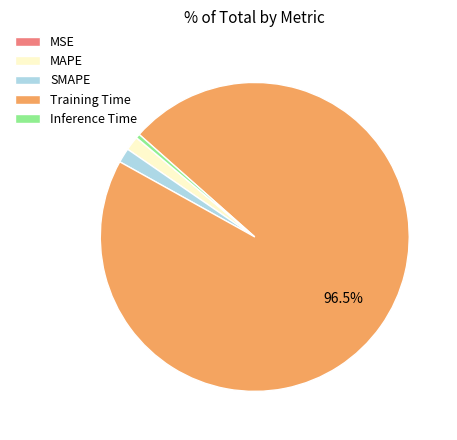

Which category accounts for the majority?

Training Time